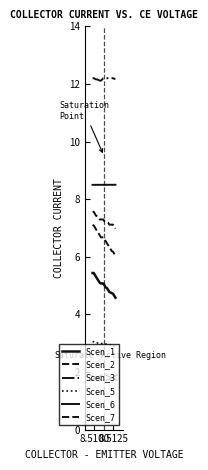

How many distinct data groups are displayed?

6